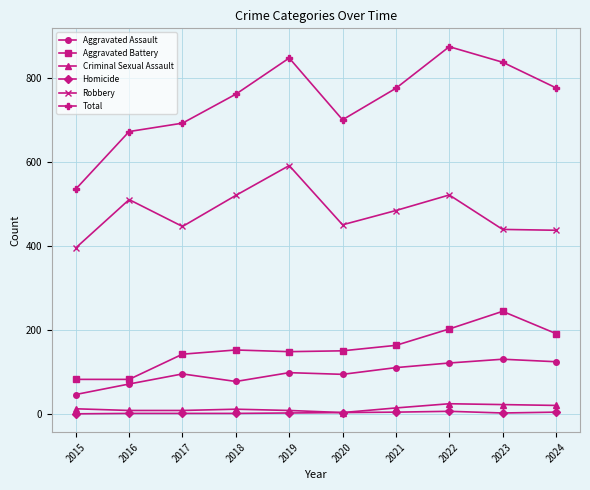

True or false: Aggravated Battery and Robbery cross at least once.

False